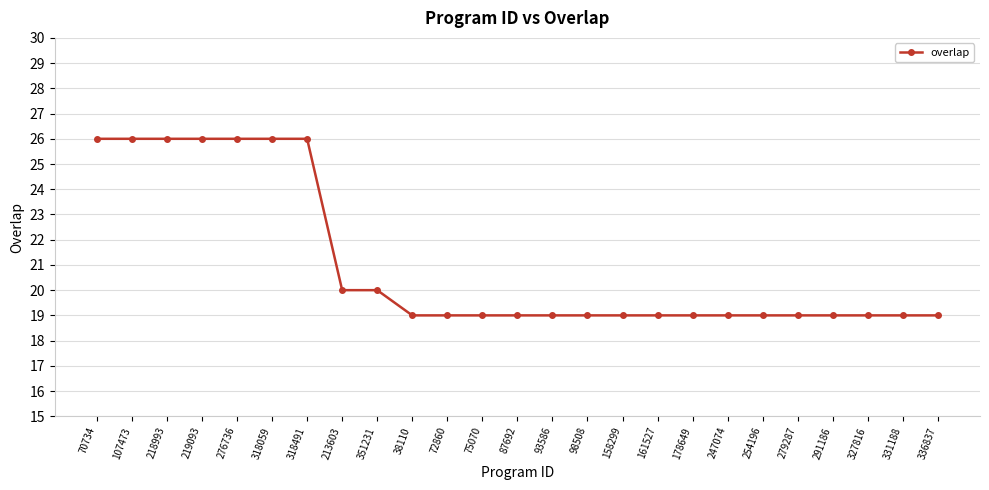

What is the label of the 23rd point from the left?

327816